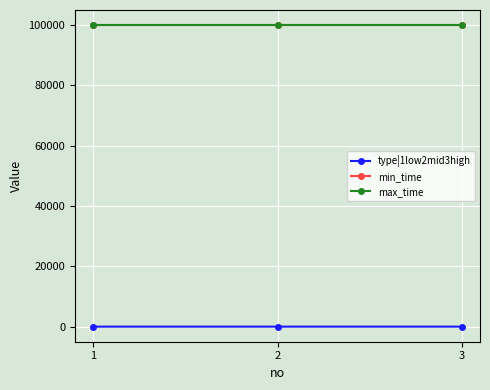

What is the sum of the max_time values at 2 and 1?

199998